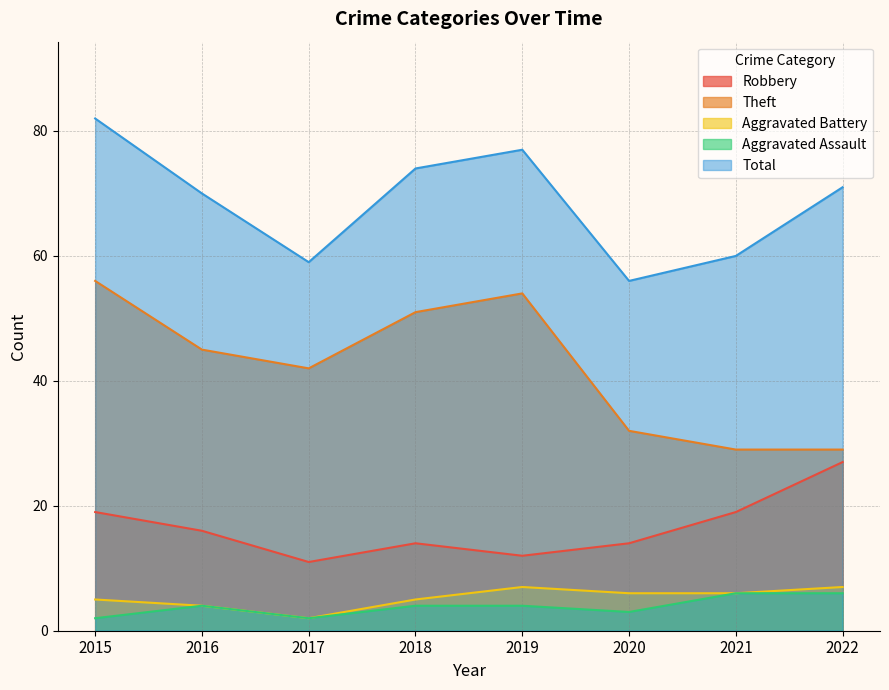

At which category does the chart reach its peak across all series?

2015